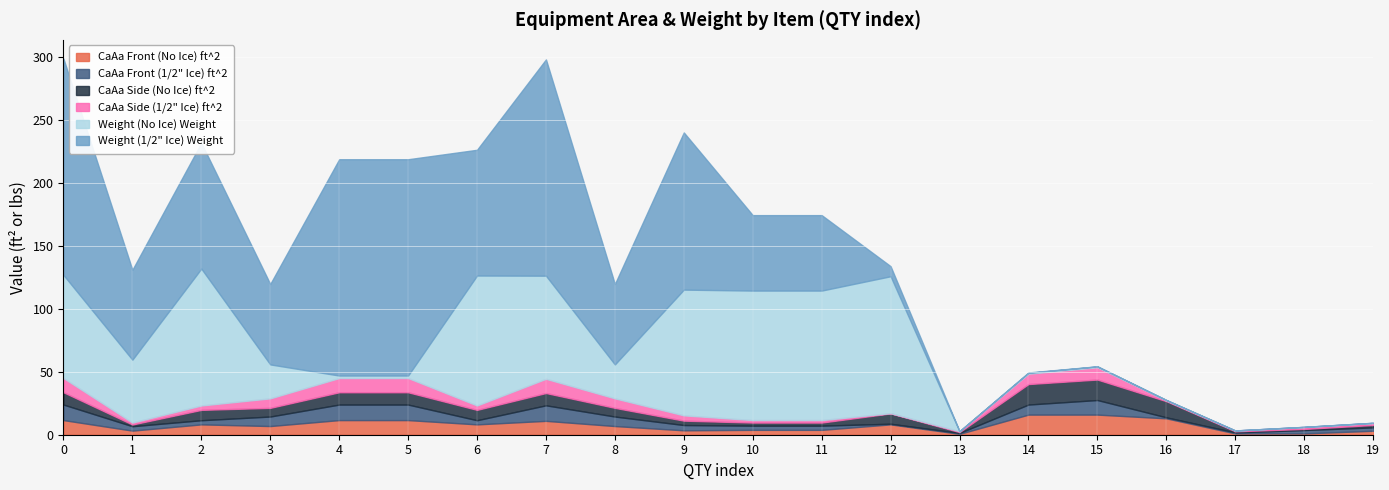

What is the total value across all series at 8?

119.9